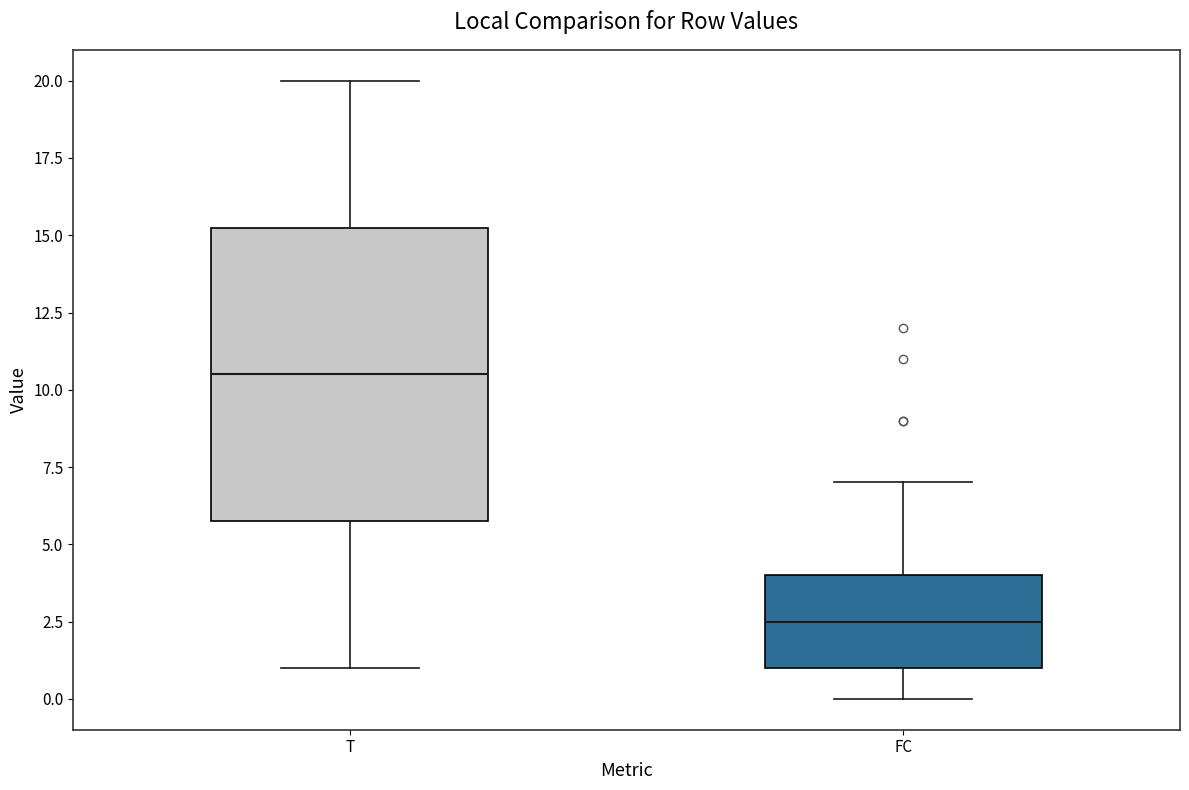

Where does the upper whisker of the box for T end on the y-axis? The values are not printed on the chart, so give them approximately, as read against the axis.

20.0